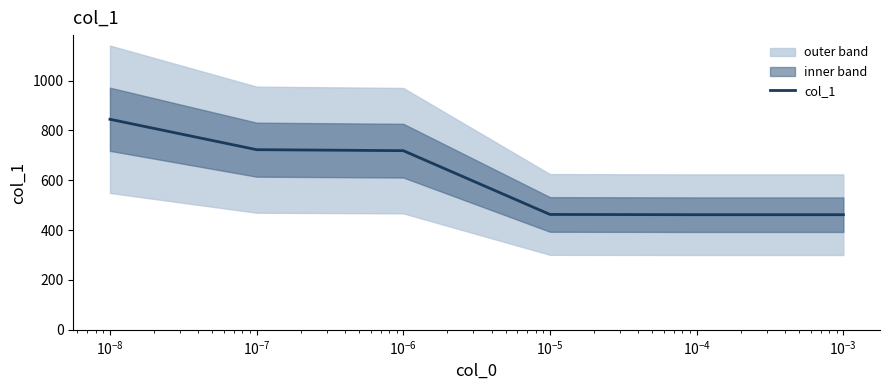

The chart shows a value of 768 at $\mathdefault{10^{-7}}$. True or false?

False